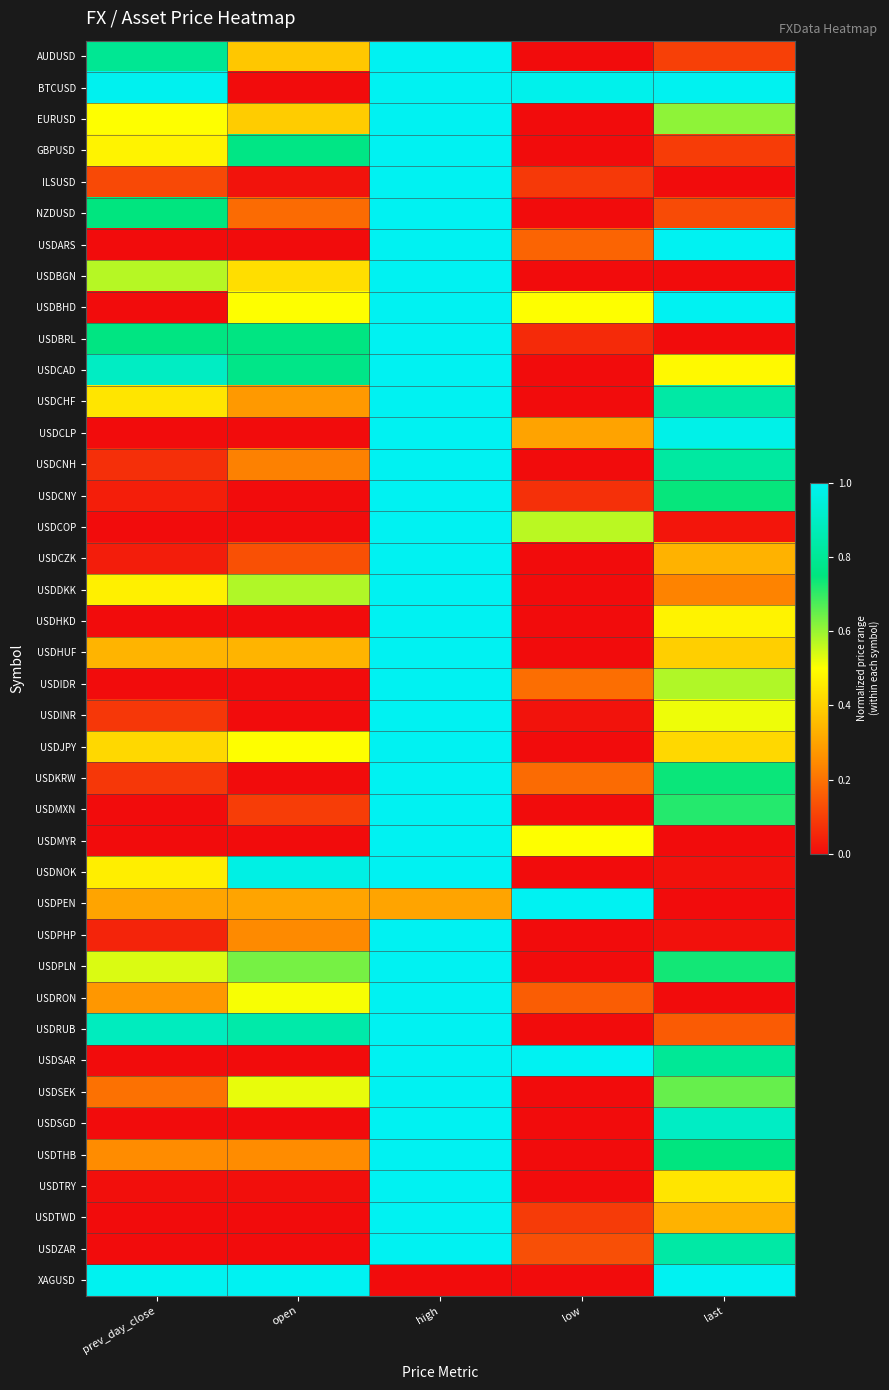

Which series changed the most between low and last?

USDPEN